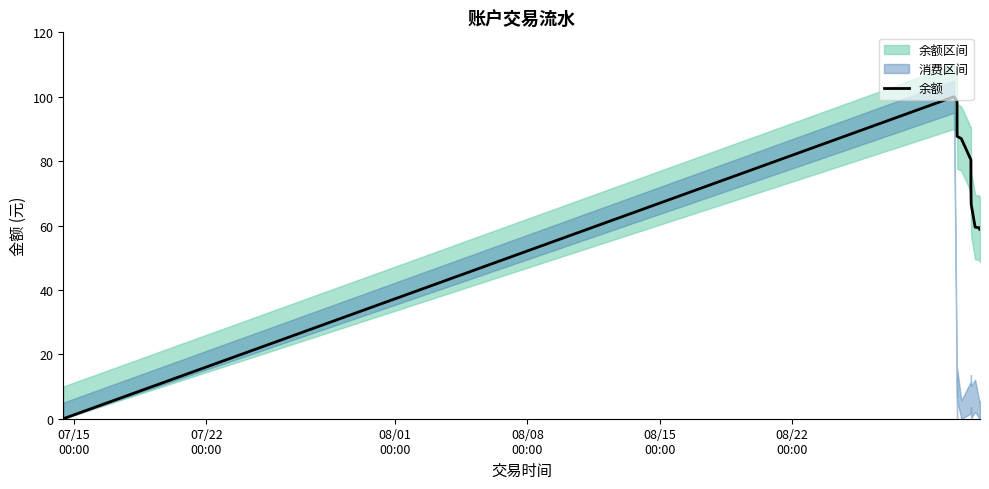

How many values are below 71?

6